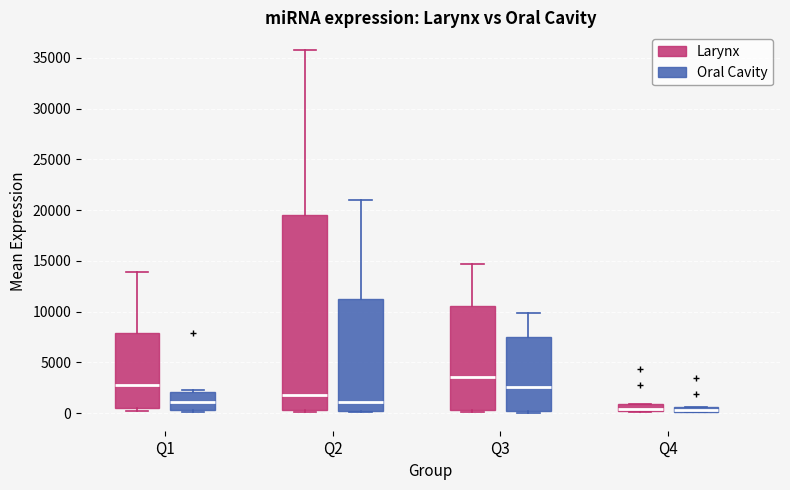

Comparing the boxes themselves (not the whiskers), which one is the tallest?

Q2 (Larynx)